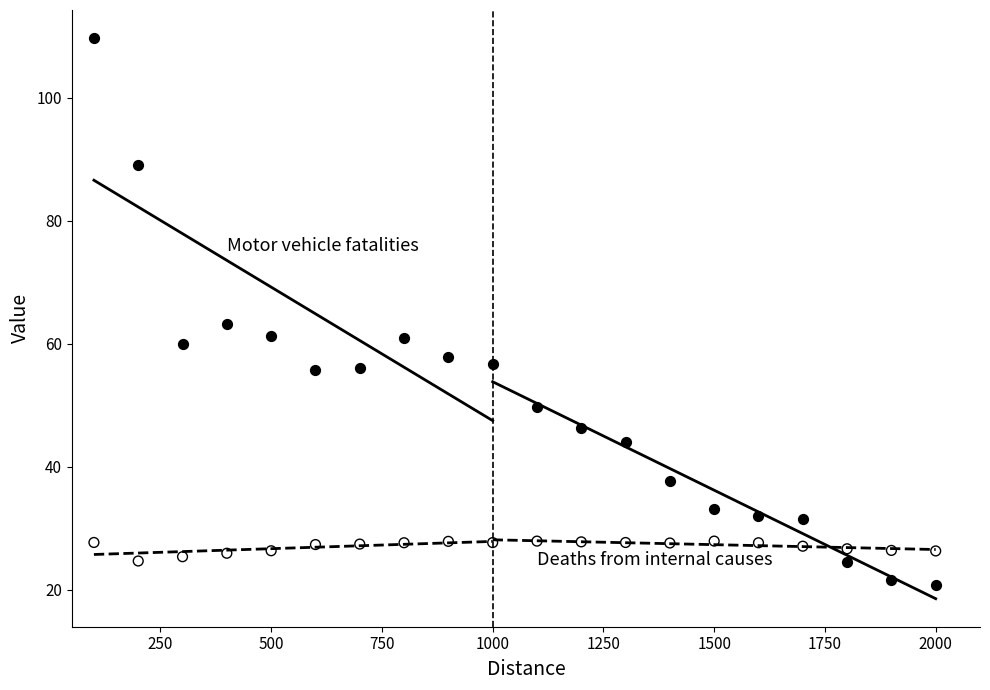

Across all series, what Y value is closest to 65?

63.2